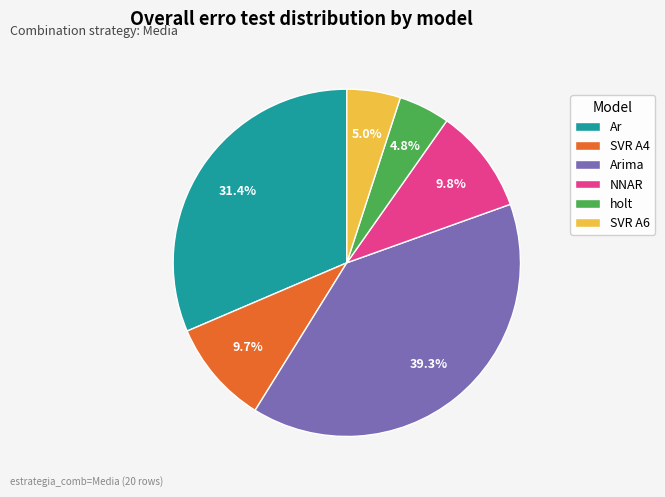

To the nearest percent, what is the combined percentage of Ar and NNAR?

41%